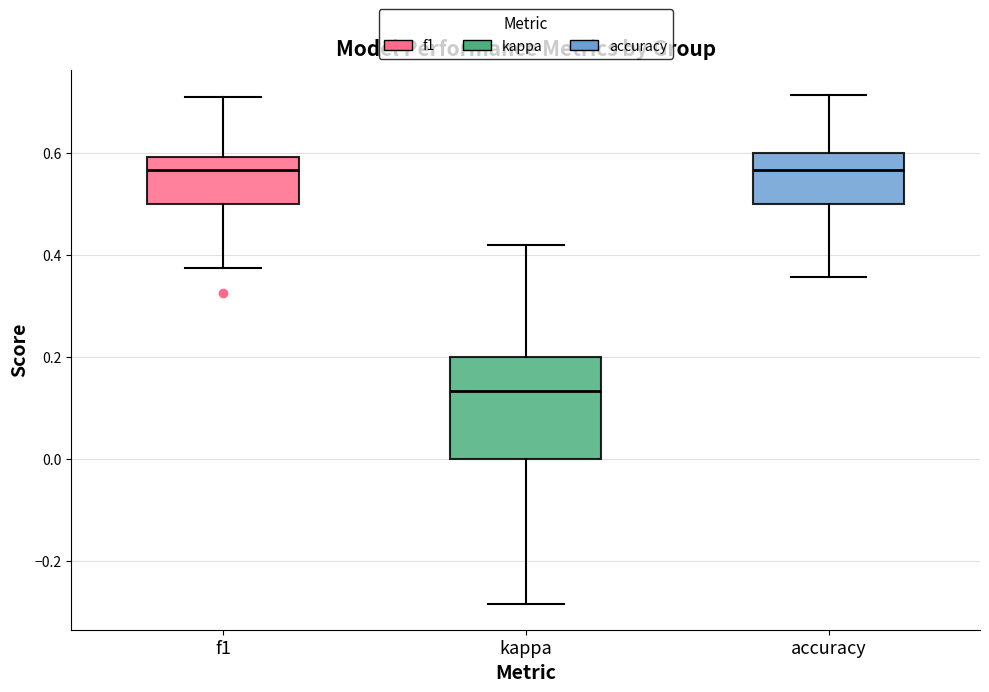

Reading left to right, read every box against the y-axis: the position of its median line, the range the box covers, and the ends of its whiskers. The values are not printed on the chart, so give them approximately, as read against the axis.

f1: median 0.56, box 0.50 to 0.60, whiskers 0.38 to 0.72
kappa: median 0.14, box 0.00 to 0.20, whiskers -0.28 to 0.42
accuracy: median 0.56, box 0.50 to 0.60, whiskers 0.36 to 0.72